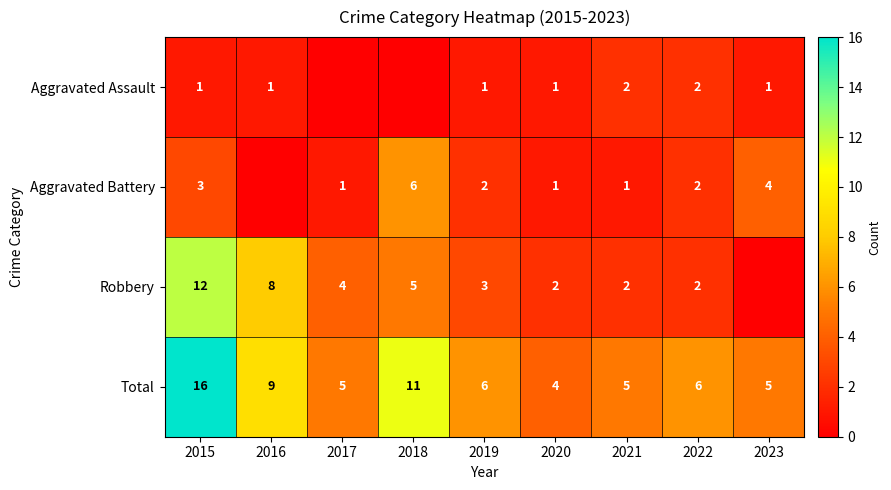

What is the sum of the Total values at 2021 and 2019?

11